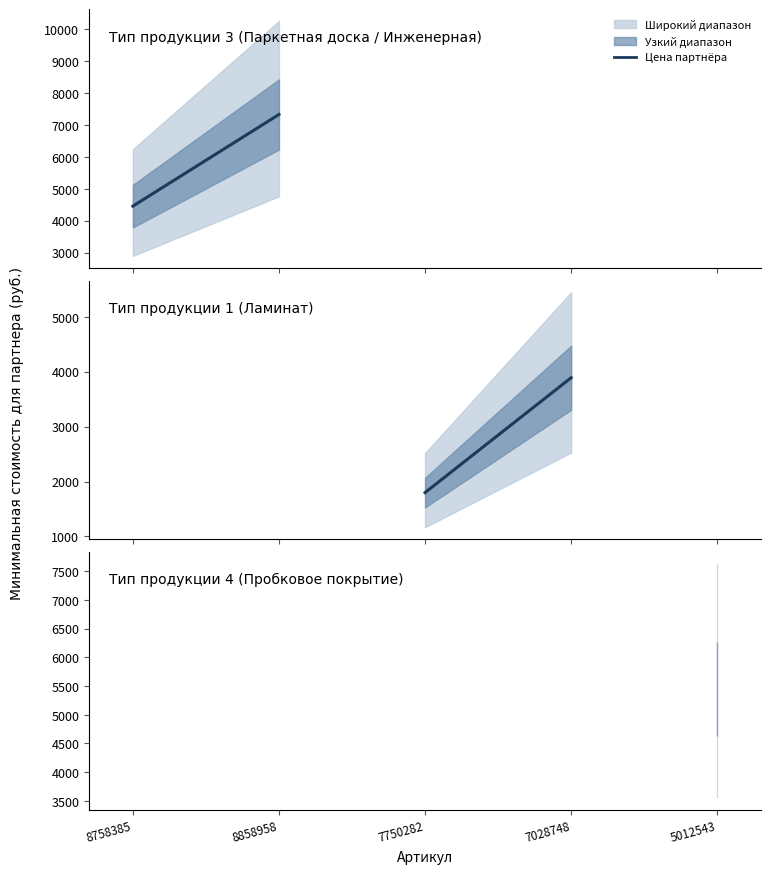

What is the sum of all values?

22928.2